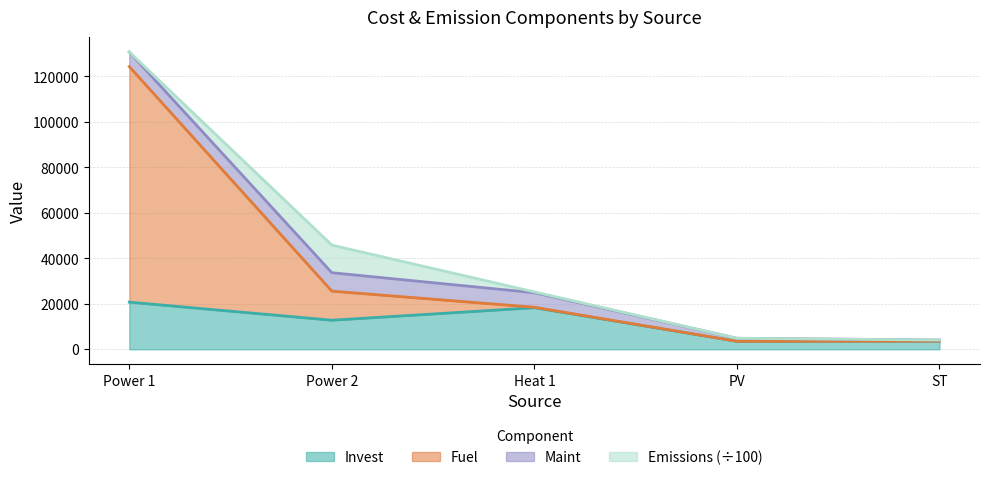

True or false: Invest and Fuel intersect in this chart.

False